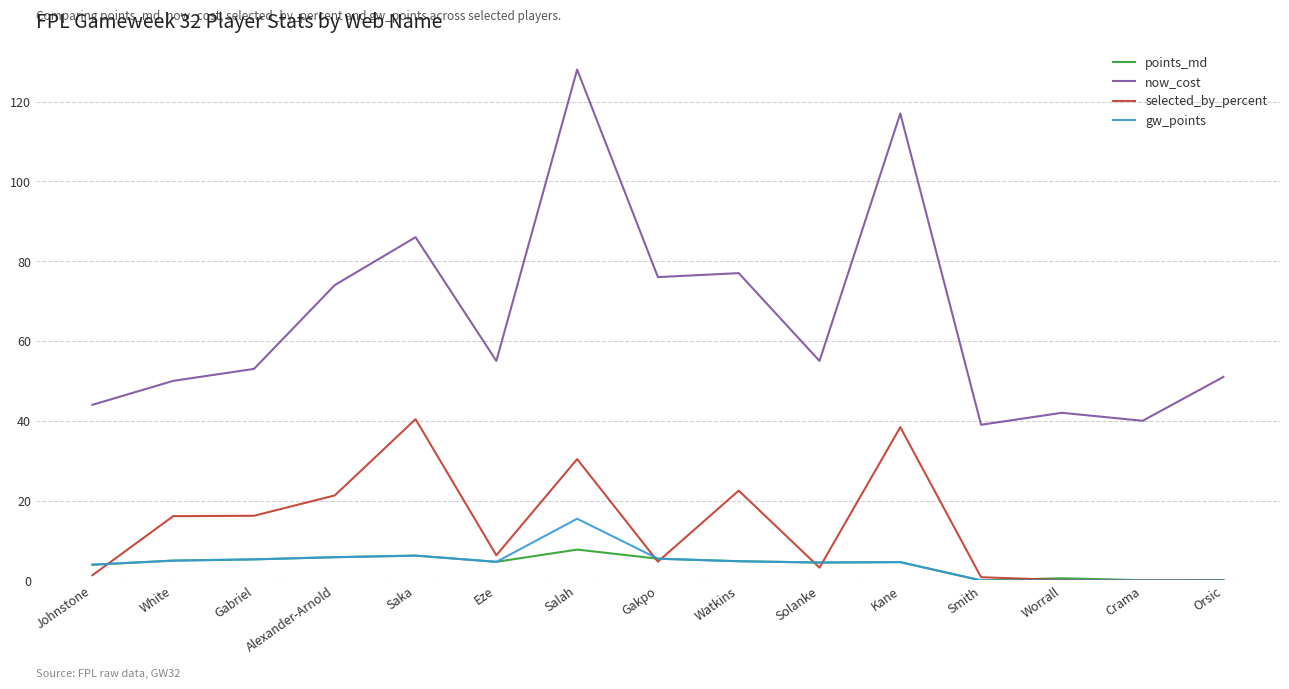

At which category is the sum across all series the highest?

Salah